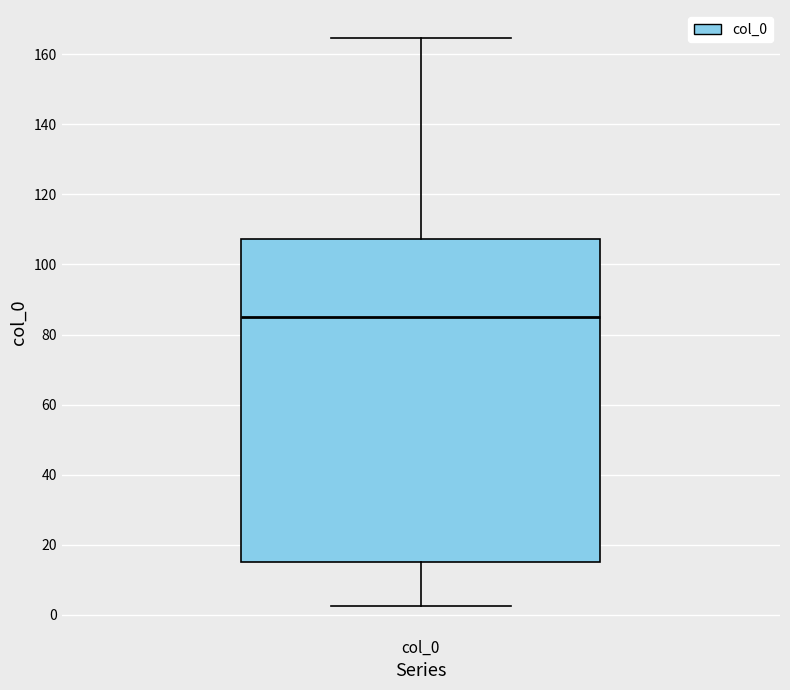

Read this box plot against the y-axis: the position of the median line, the range covered by the box, and the ends of both whiskers. The values are not printed on the chart, so give them approximately, as read against the axis.

median 86, box 16 to 108, whiskers 2 to 164